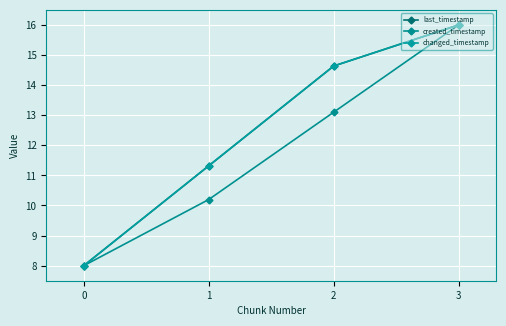

Is the value of last_timestamp at 3 greater than the value of created_timestamp at 0?

Yes